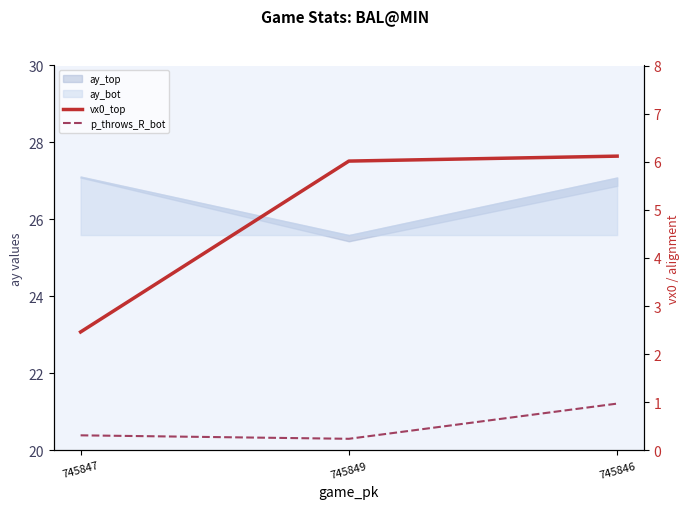

What is the difference between the maximum and minimum values in the p_throws_R_bot series?

0.7